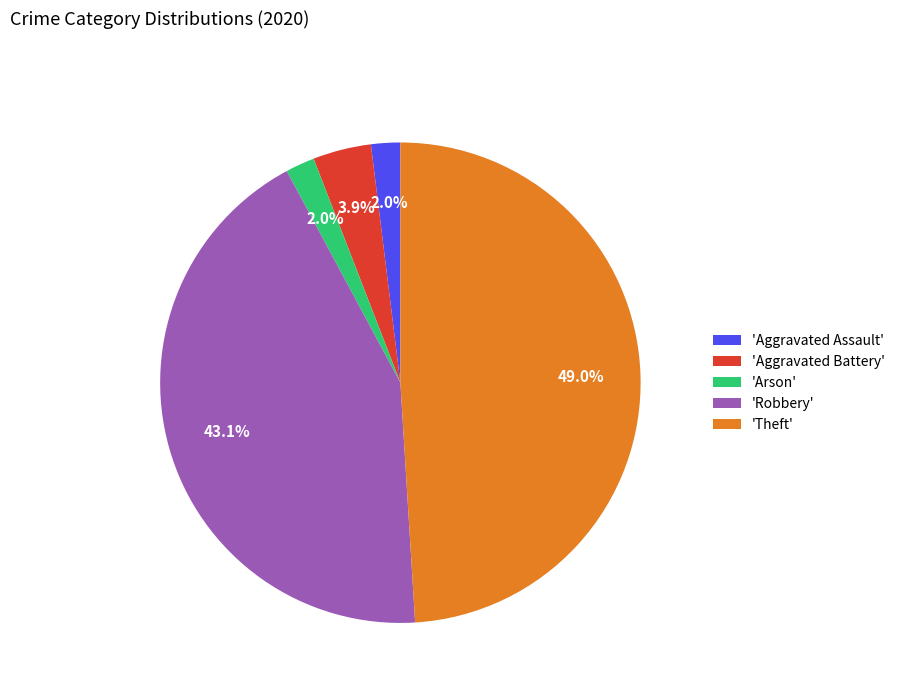

Which category has the biggest portion of the pie?

'Theft'